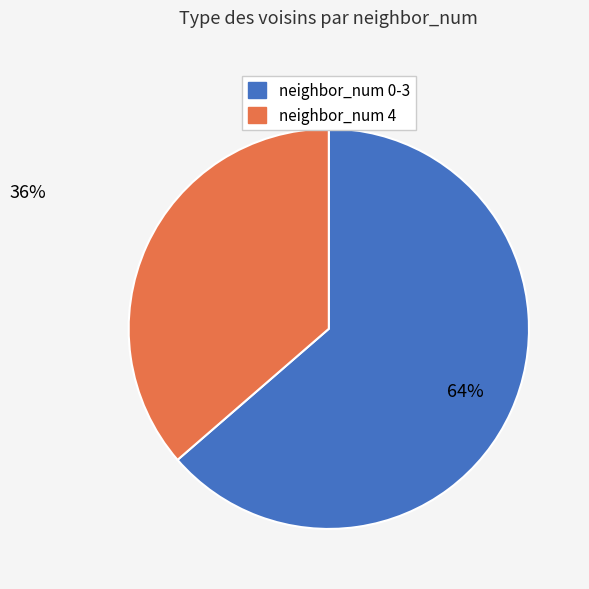

To the nearest percent, what is the average slice percentage?

50%